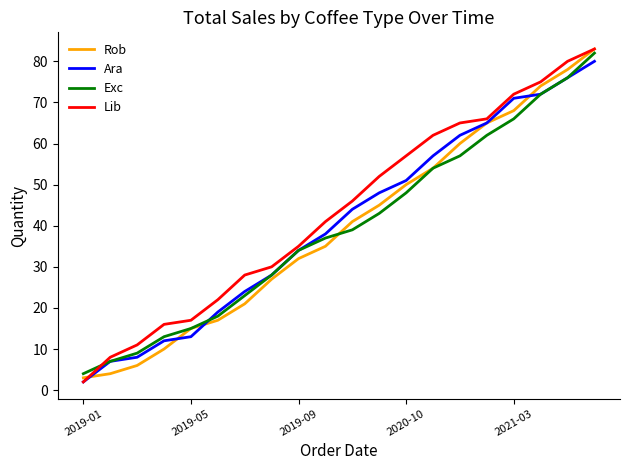

What are all the series names shown in the legend?

Rob, Ara, Exc, Lib